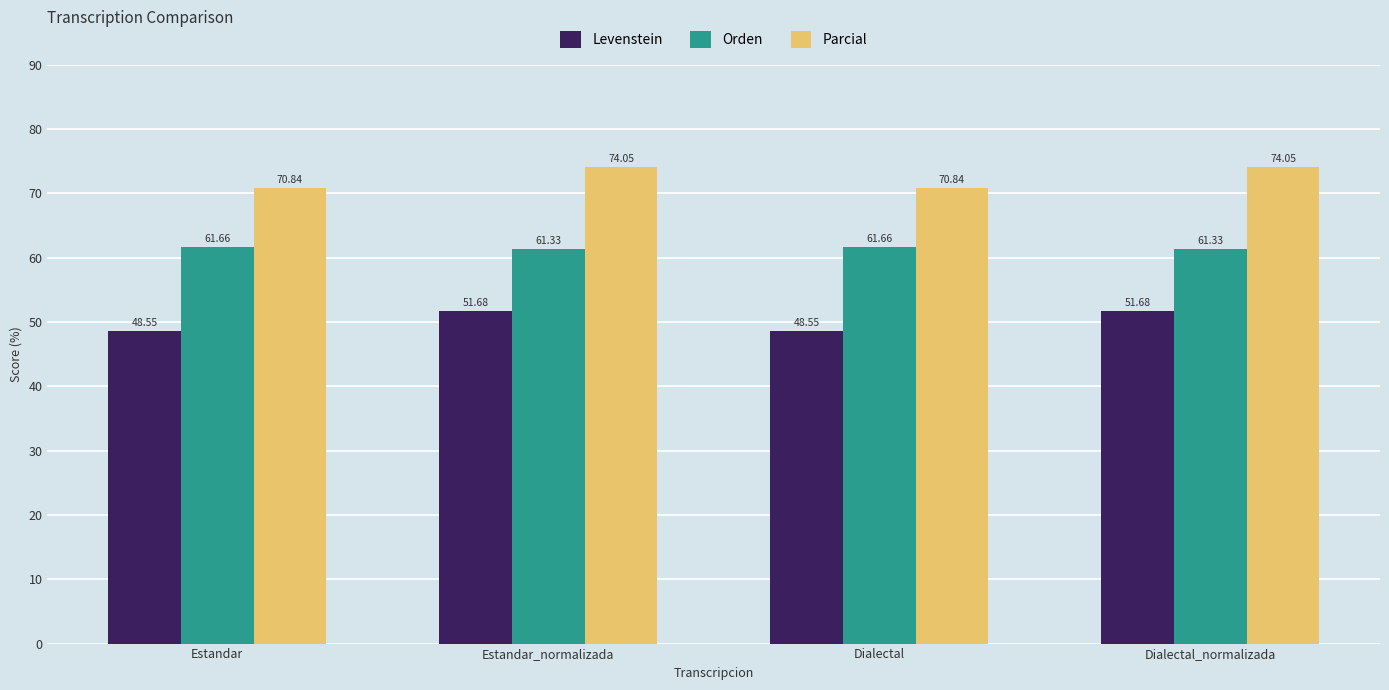

Rank the series at Dialectal from lowest to highest value.

Levenstein, Orden, Parcial